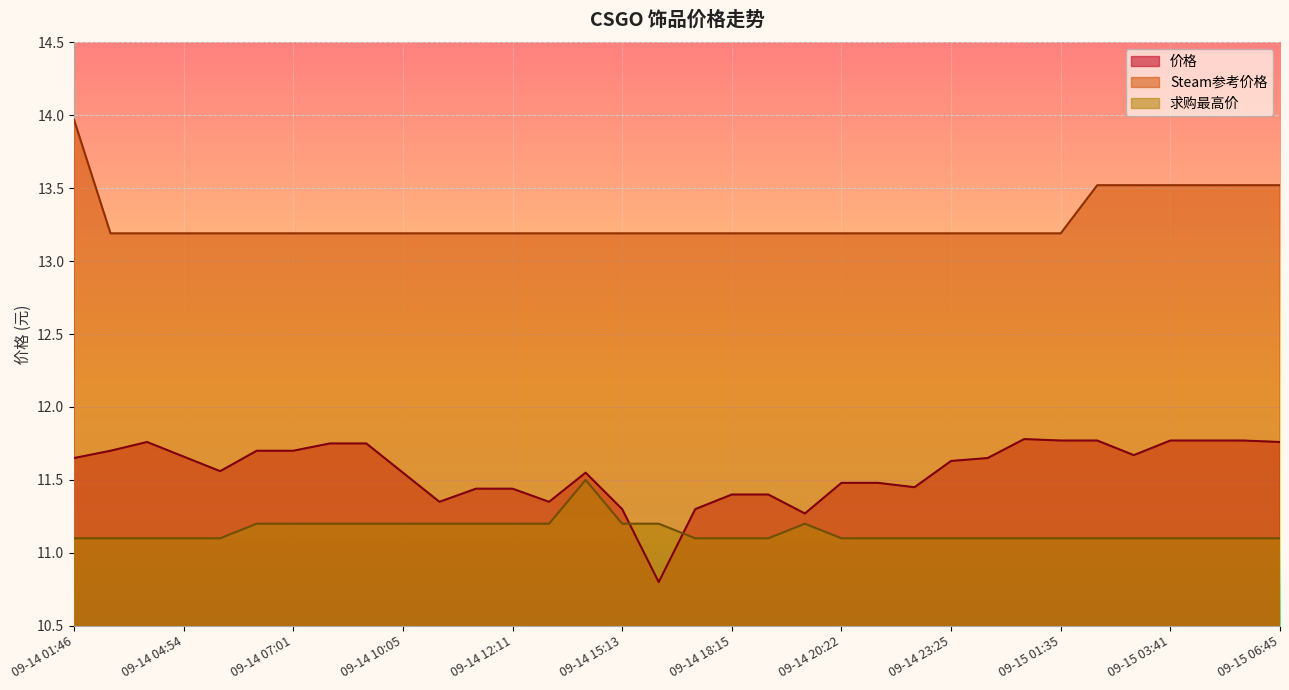

What is the total value across all series at 09-14 23:33?

35.9